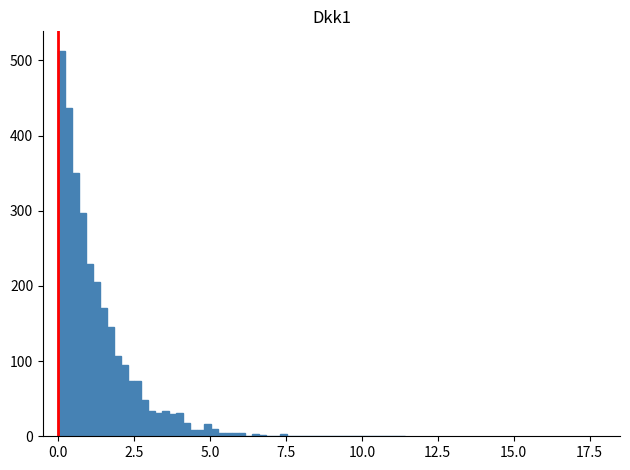

Read against the x-axis, roughly where is the centre of the tallest bar?

0.0